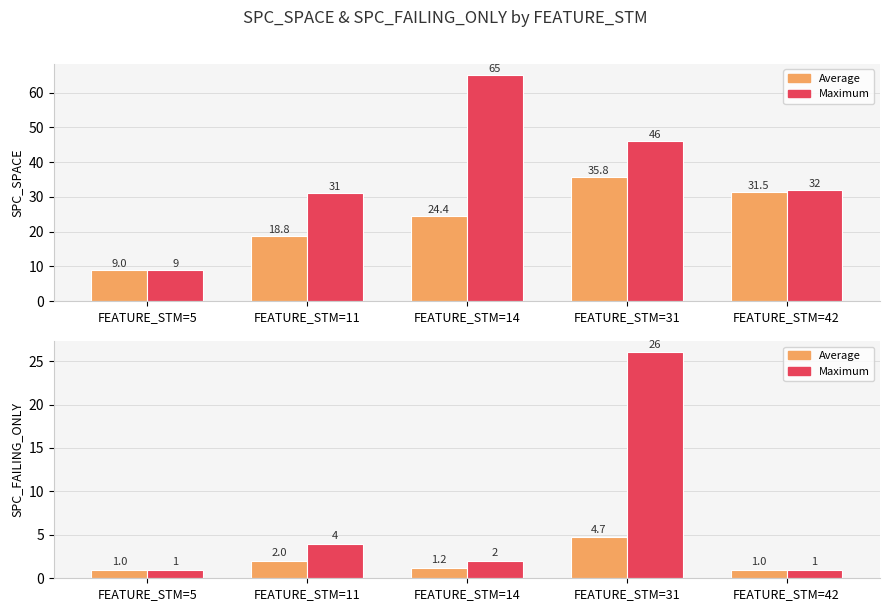

What is the difference between the second highest and minimum values in the Average series?

1.0